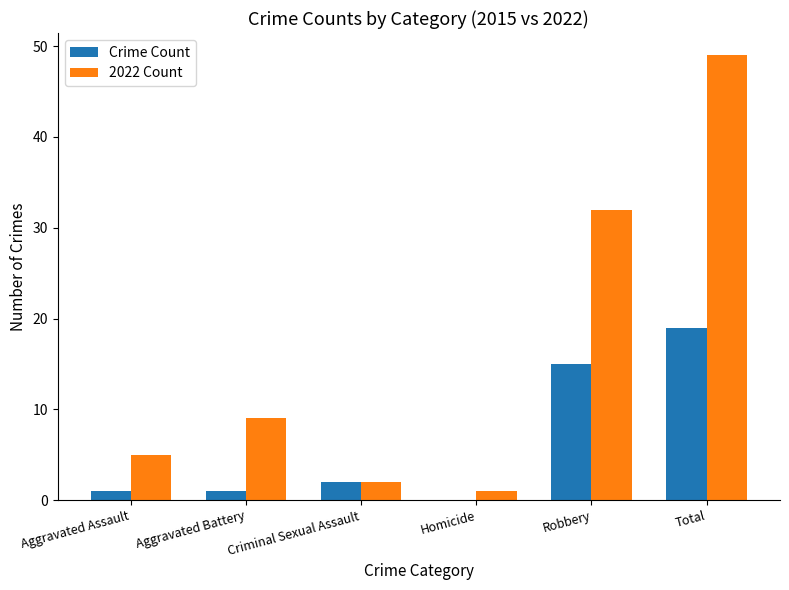

What is the sum of all 2022 Count values?

98